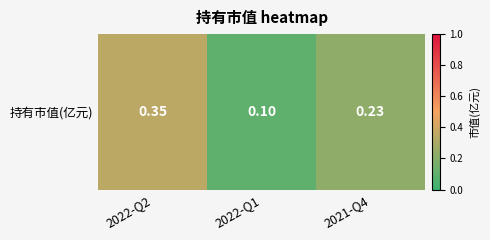

How many series are shown in this chart?

1